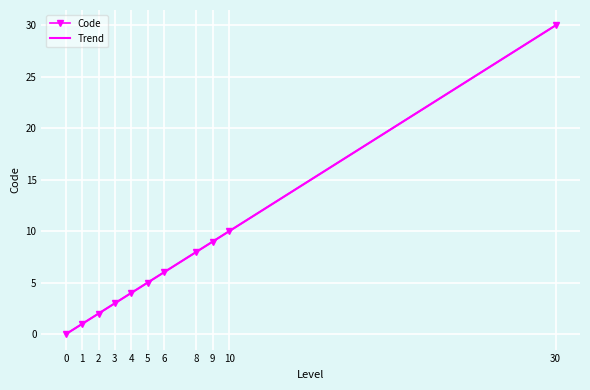

Reading left to right, list all the values displayed in this chart.

Code: 0=0.0	1=1.0	2=2.0	3=3.0	4=4.0	5=5.0	6=6.0	8=8.0	9=9.0	10=10.0	30=30.0
Trend: 0=-0.0	1=1.0	2=2.0	3=3.0	4=4.0	5=5.0	6=6.0	8=8.0	9=9.0	10=10.0	30=30.0